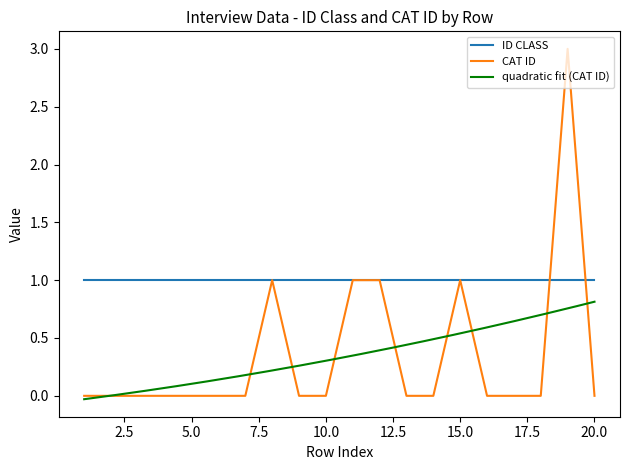

Is it true that CAT ID equals 0 at 20.0?

True